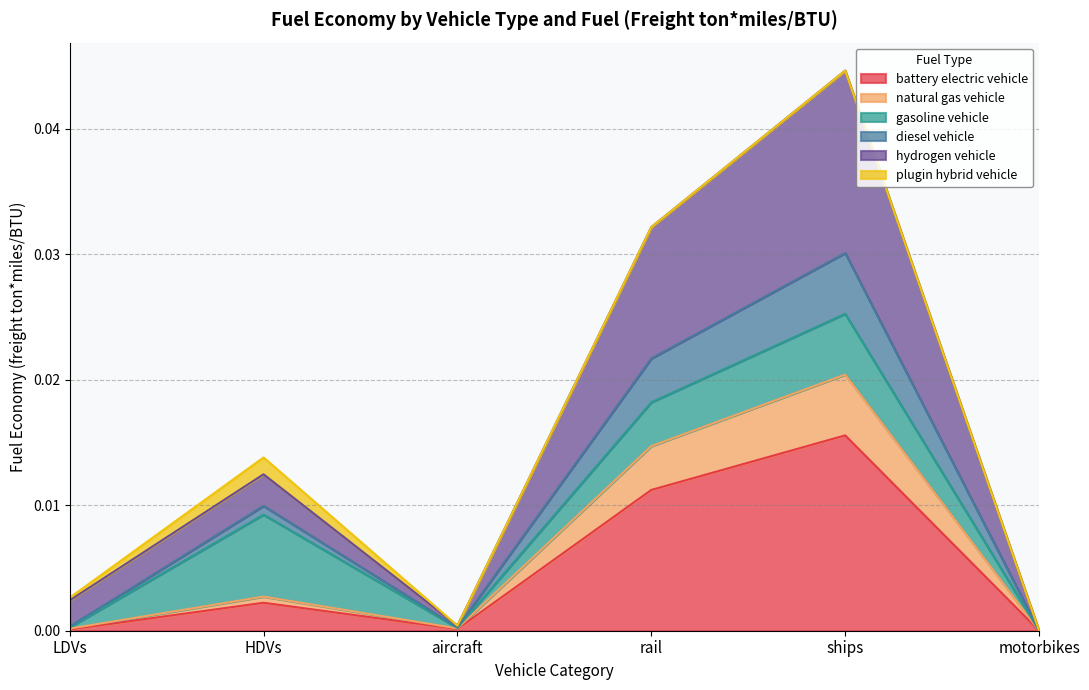

Which category has the lowest value in the battery electric vehicle series?

motorbikes